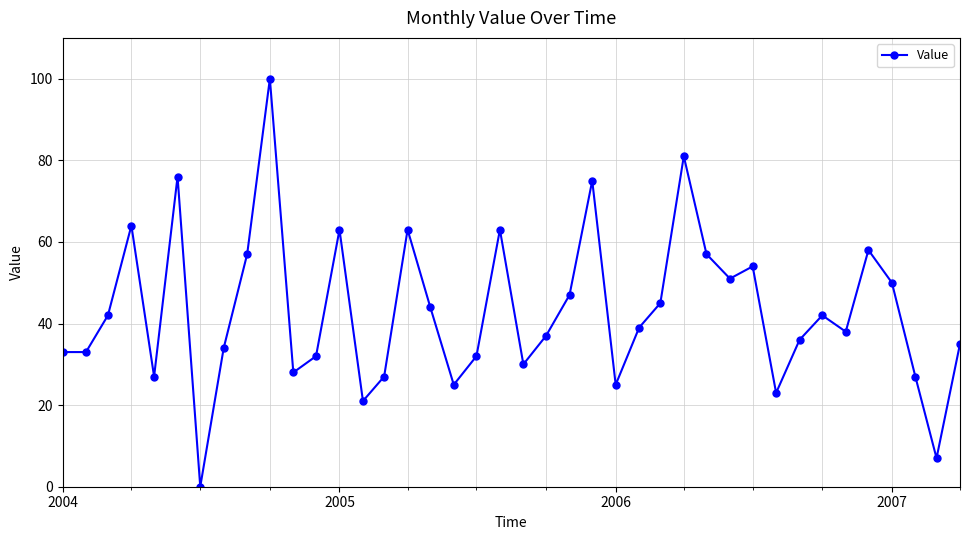

What is the average value?

43